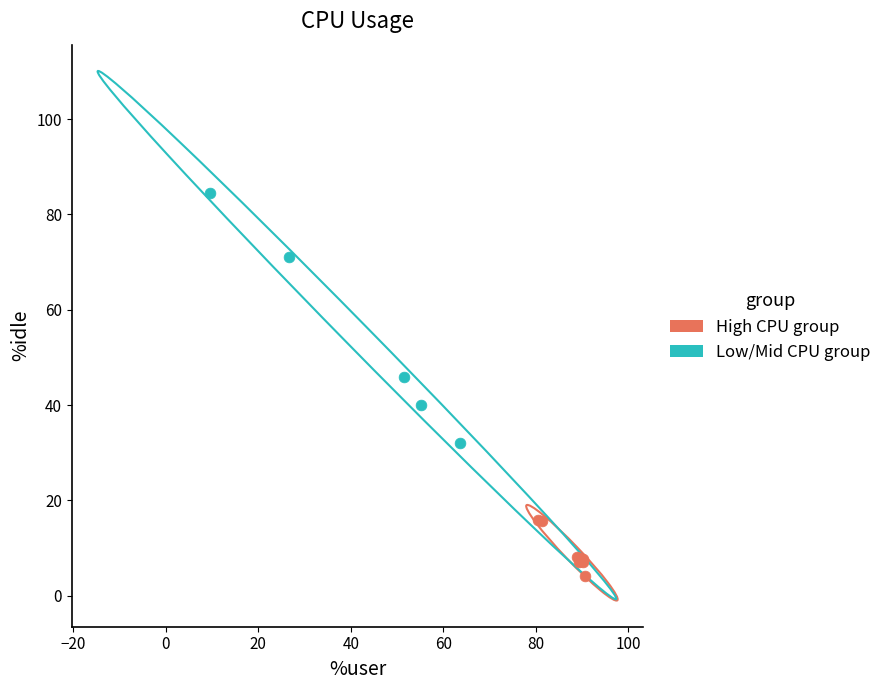

What are all the series names shown in the legend?

High CPU group, Low/Mid CPU group